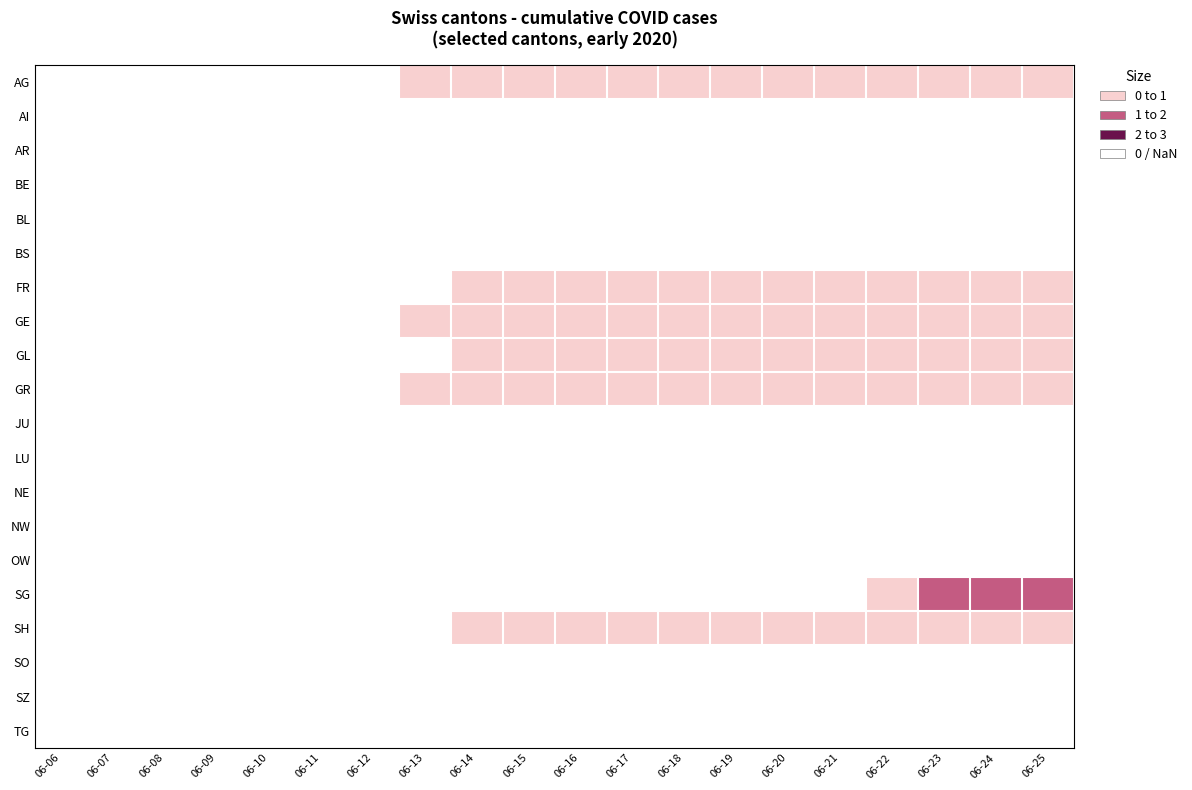

Which series changed the most between 06-14 and 06-25?

SG